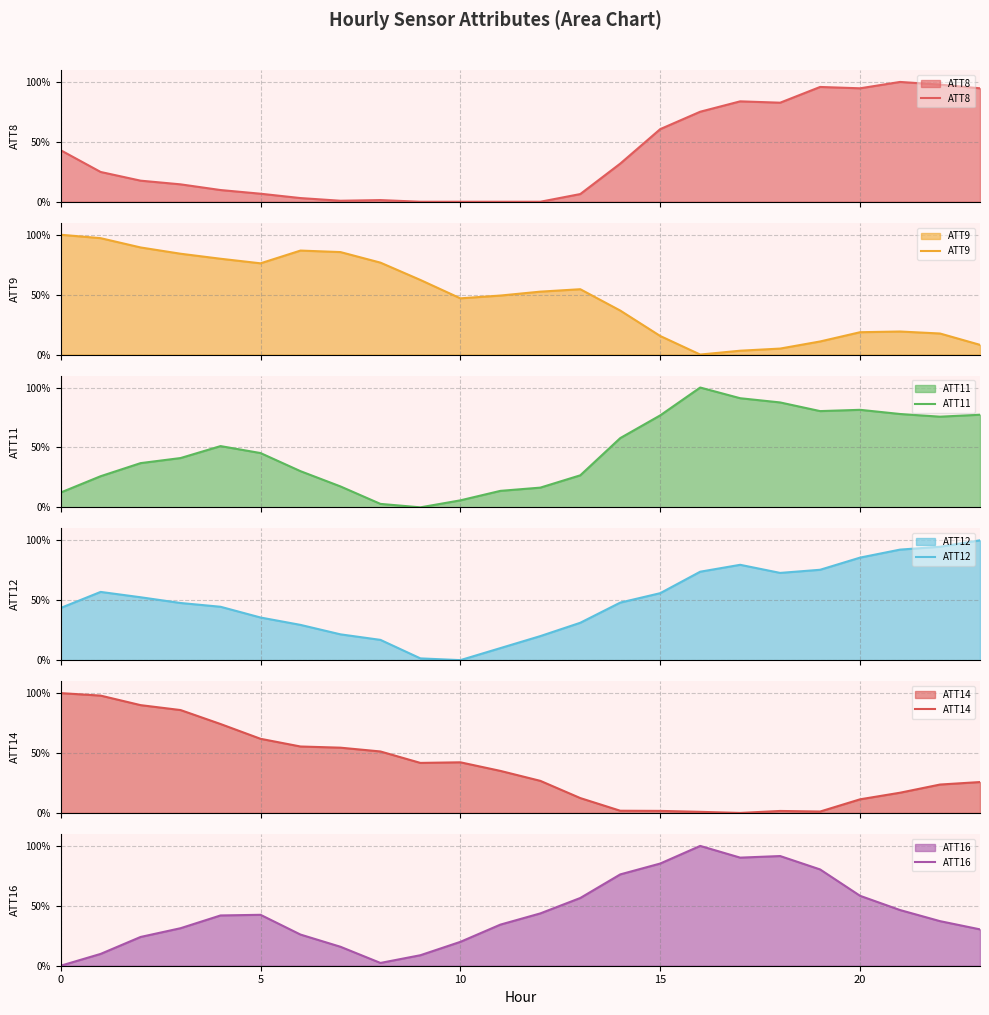

The value of ATT12 at 15 is 55.9. True or false?

True